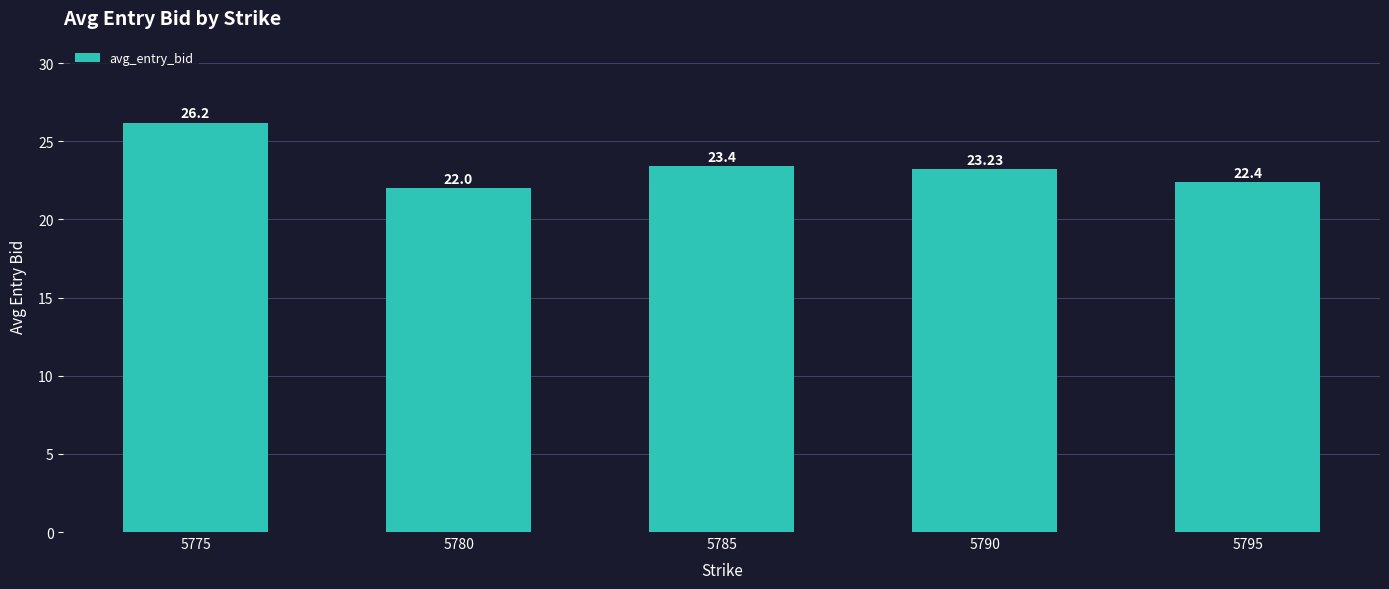

What is the value of the 2nd bar from the left?

22.0